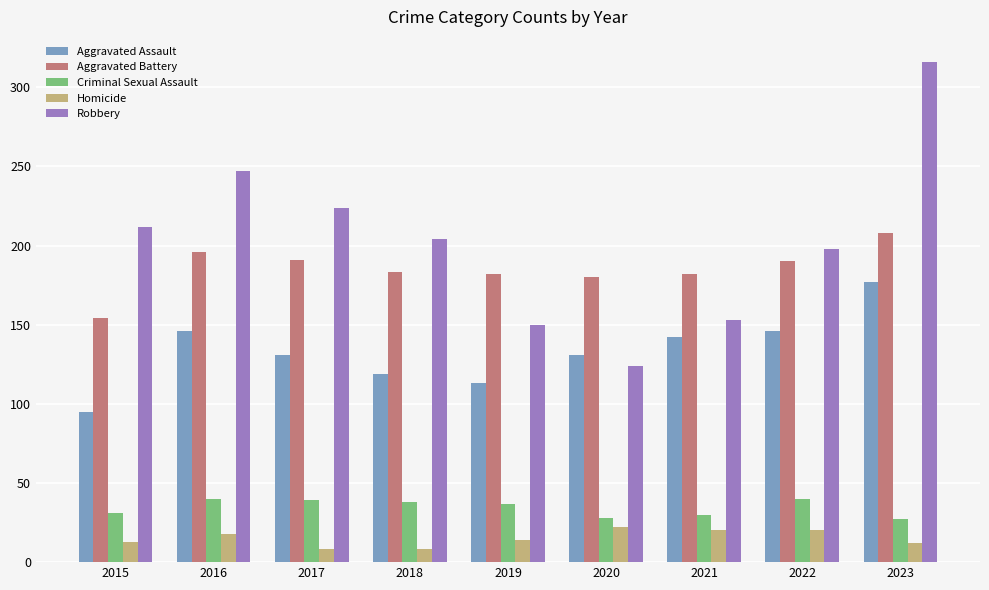

Rank the series by their maximum value, from highest to lowest.

Robbery, Aggravated Battery, Aggravated Assault, Criminal Sexual Assault, Homicide